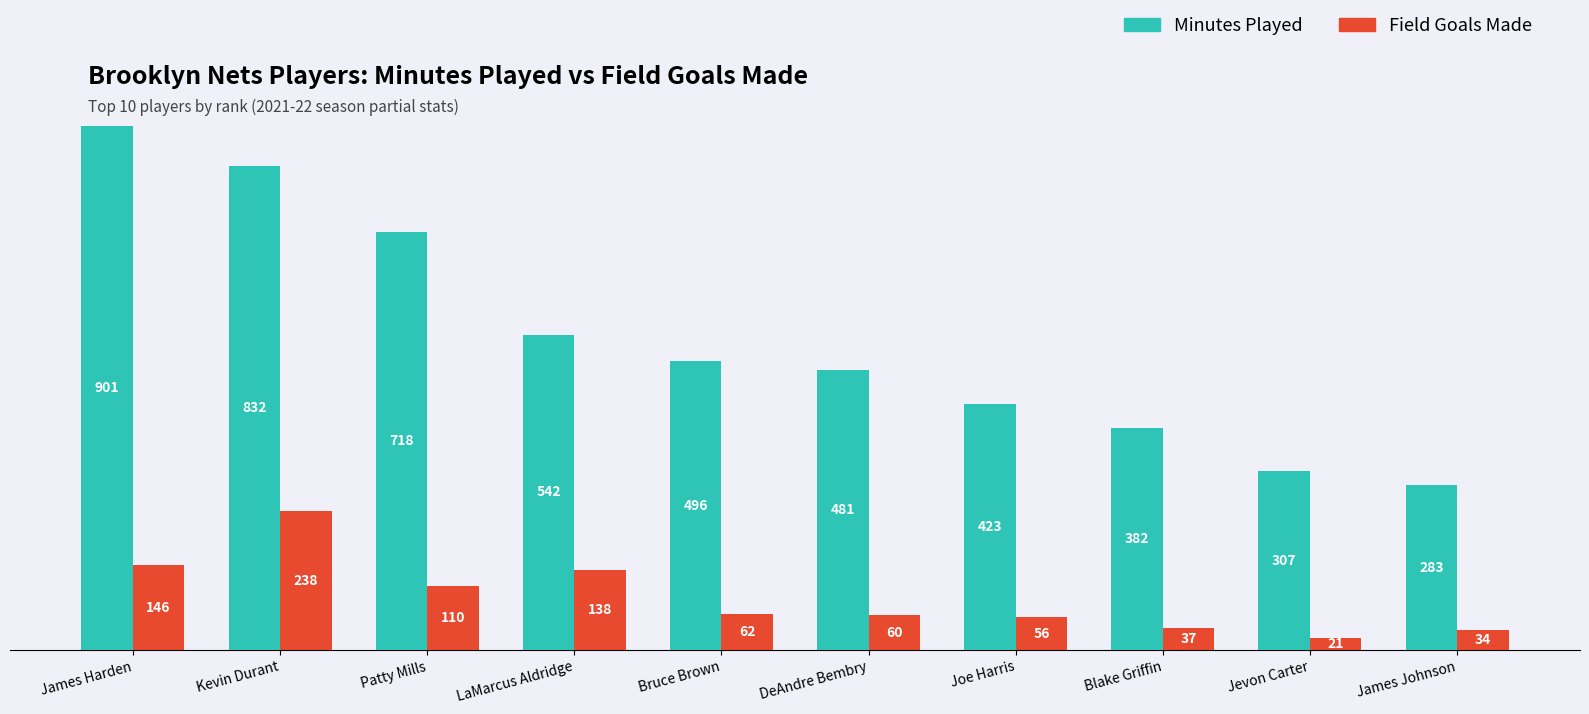

What is the total value across all series at LaMarcus Aldridge?

680